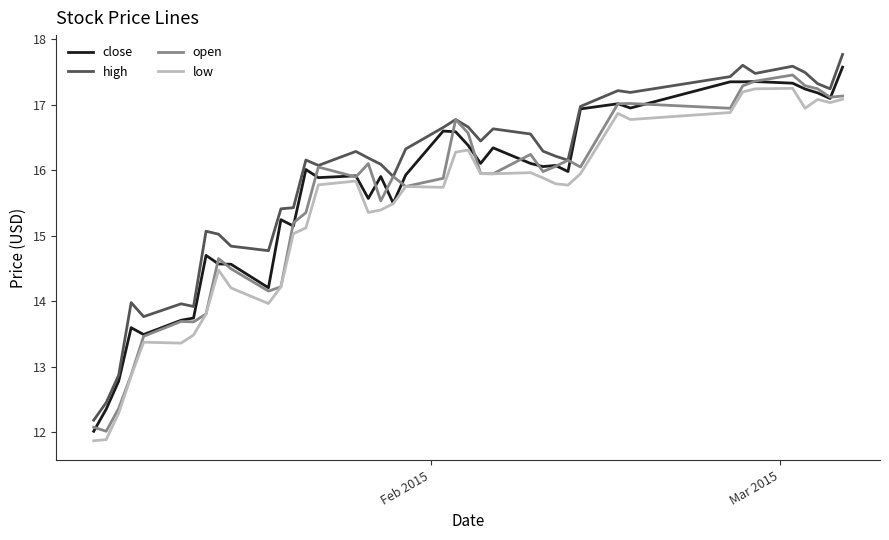

Rank the series by their average value, from highest to lowest.

high, close, open, low